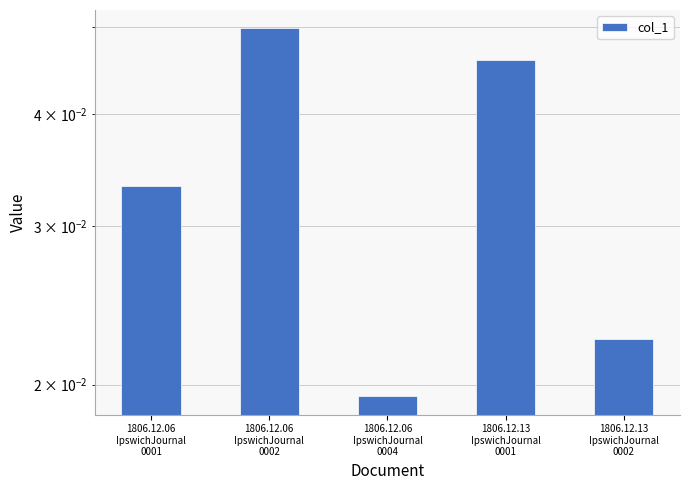

What is the sum of all values?

0.2